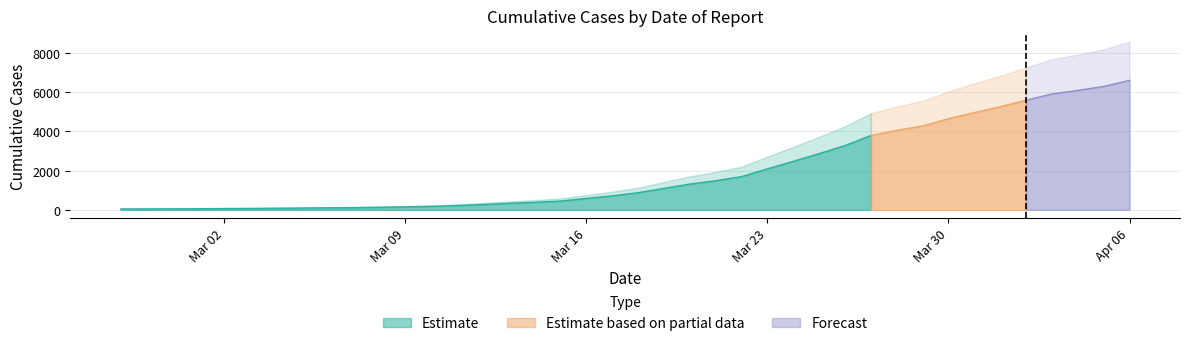

List the labels in order of value, smallest first.

2020-02-27, 2020-02-28, 2020-02-29, 2020-03-01, 2020-03-02, 2020-03-03, 2020-03-04, 2020-03-05, 2020-03-06, 2020-03-07, 2020-03-08, 2020-03-09, 2020-03-10, 2020-03-11, 2020-03-12, 2020-03-13, 2020-03-14, 2020-03-15, 2020-03-16, 2020-03-17, 2020-03-18, 2020-03-19, 2020-03-20, 2020-03-21, 2020-03-22, 2020-03-23, 2020-03-24, 2020-03-25, 2020-03-26, 2020-03-27, 2020-03-28, 2020-03-29, 2020-03-30, 2020-03-31, 2020-04-01, 2020-04-02, 2020-04-03, 2020-04-04, 2020-04-05, 2020-04-06